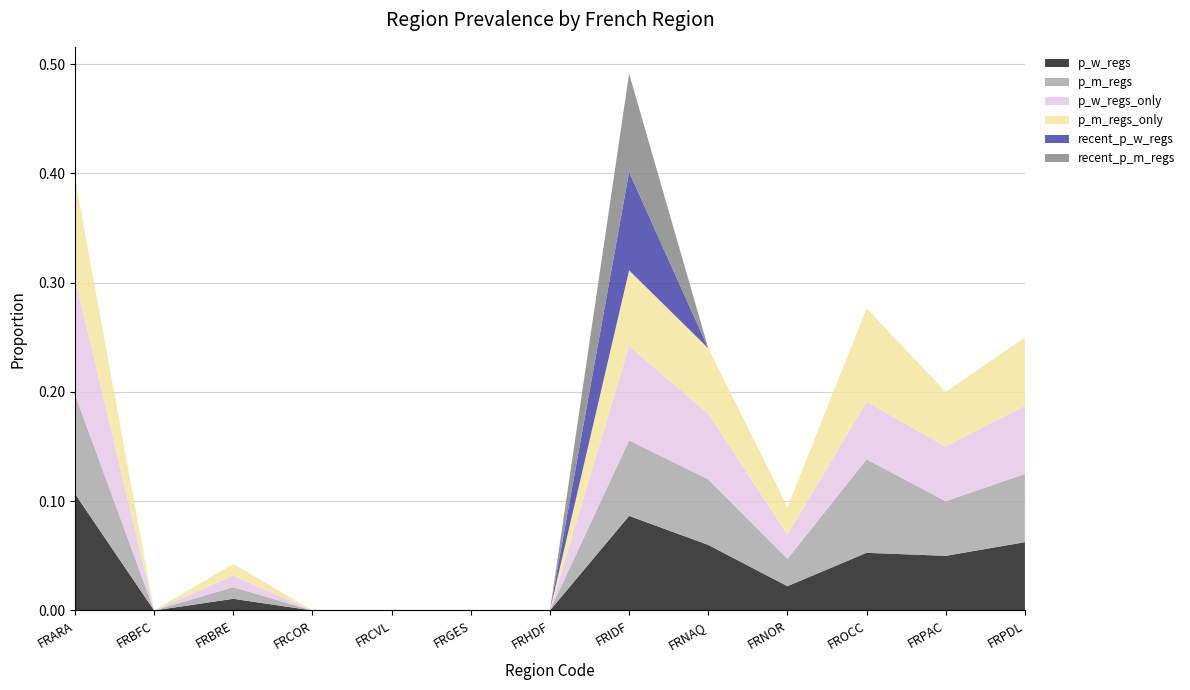

Reading left to right, extract all data points from this chart.

p_w_regs: FRARA=0.1	FRBFC=0.0	FRBRE=0.0	FRCOR=0.0	FRCVL=0.0	FRGES=0.0	FRHDF=0.0	FRIDF=0.1	FRNAQ=0.1	FRNOR=0.0	FROCC=0.1	FRPAC=0.1	FRPDL=0.1
p_m_regs: FRARA=0.1	FRBFC=0.0	FRBRE=0.0	FRCOR=0.0	FRCVL=0.0	FRGES=0.0	FRHDF=0.0	FRIDF=0.1	FRNAQ=0.1	FRNOR=0.0	FROCC=0.1	FRPAC=0.1	FRPDL=0.1
p_w_regs_only: FRARA=0.1	FRBFC=0.0	FRBRE=0.0	FRCOR=0.0	FRCVL=0.0	FRGES=0.0	FRHDF=0.0	FRIDF=0.1	FRNAQ=0.1	FRNOR=0.0	FROCC=0.1	FRPAC=0.1	FRPDL=0.1
p_m_regs_only: FRARA=0.1	FRBFC=0.0	FRBRE=0.0	FRCOR=0.0	FRCVL=0.0	FRGES=0.0	FRHDF=0.0	FRIDF=0.1	FRNAQ=0.1	FRNOR=0.0	FROCC=0.1	FRPAC=0.1	FRPDL=0.1
recent_p_w_regs: FRARA=0.0	FRBFC=0.0	FRBRE=0.0	FRCOR=0.0	FRCVL=0.0	FRGES=0.0	FRHDF=0.0	FRIDF=0.1	FRNAQ=0.0	FRNOR=0.0	FROCC=0.0	FRPAC=0.0	FRPDL=0.0
recent_p_m_regs: FRARA=0.0	FRBFC=0.0	FRBRE=0.0	FRCOR=0.0	FRCVL=0.0	FRGES=0.0	FRHDF=0.0	FRIDF=0.1	FRNAQ=0.0	FRNOR=0.0	FROCC=0.0	FRPAC=0.0	FRPDL=0.0